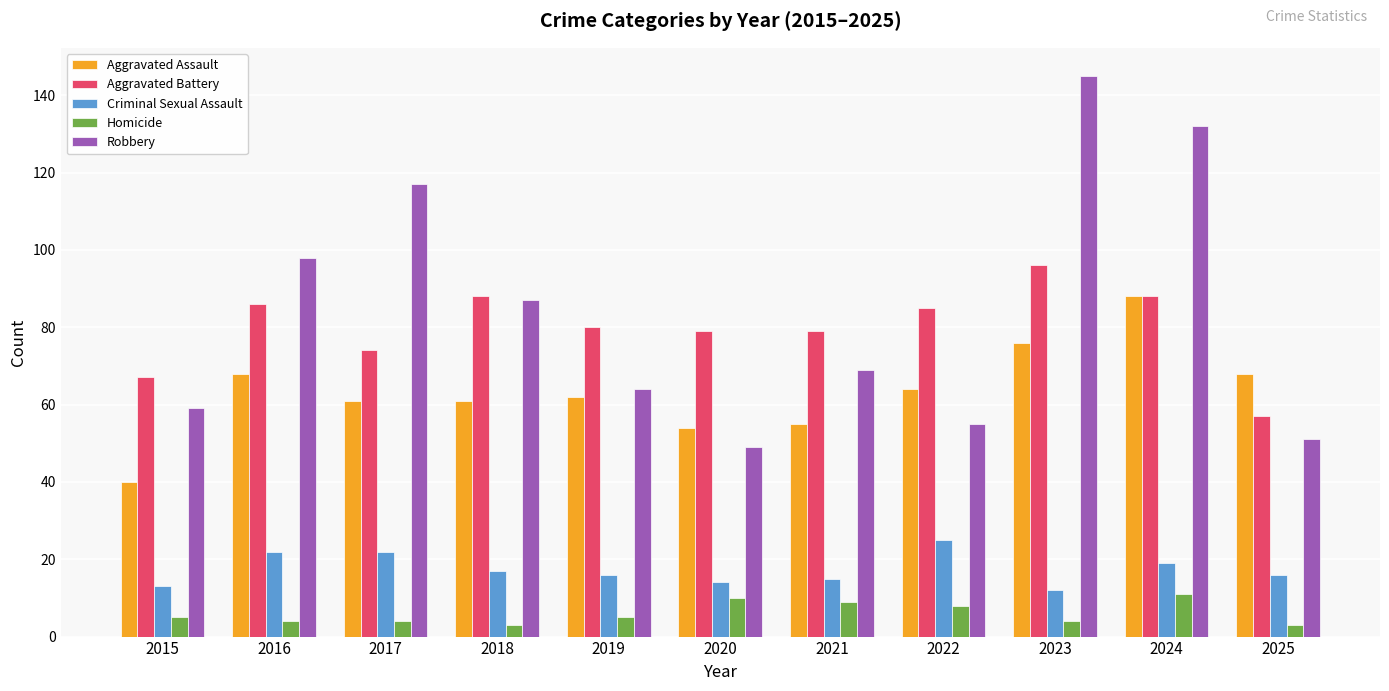

Reading right to left, extract all data points from this chart.

Aggravated Assault: 68	88	76	64	55	54	62	61	61	68	40
Aggravated Battery: 57	88	96	85	79	79	80	88	74	86	67
Criminal Sexual Assault: 16	19	12	25	15	14	16	17	22	22	13
Homicide: 3	11	4	8	9	10	5	3	4	4	5
Robbery: 51	132	145	55	69	49	64	87	117	98	59